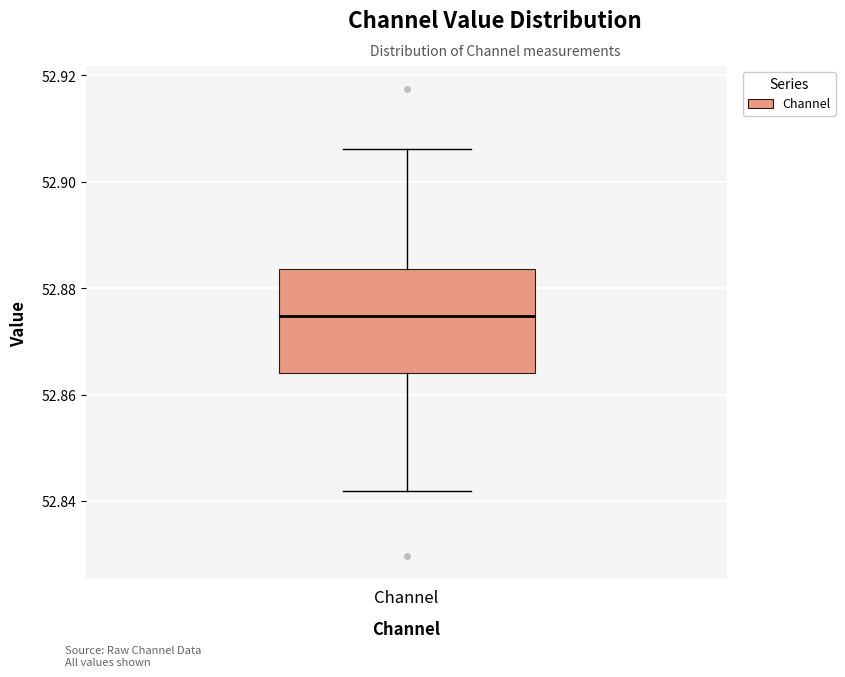

Read this box plot against the y-axis: the position of the median line, the range covered by the box, and the ends of both whiskers. The values are not printed on the chart, so give them approximately, as read against the axis.

median 52.874, box 52.864 to 52.884, whiskers 52.842 to 52.906